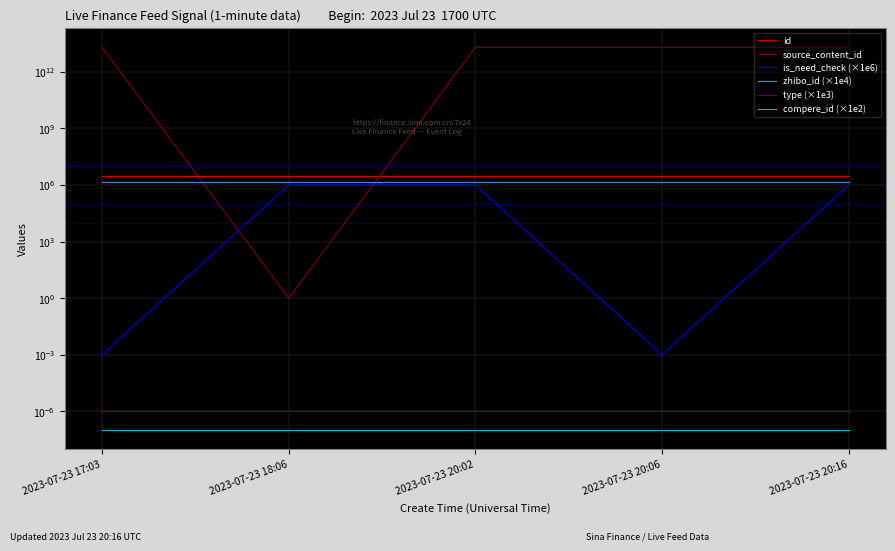

True or false: is_need_check (×1e6) and type (×1e3) cross at least once.

False